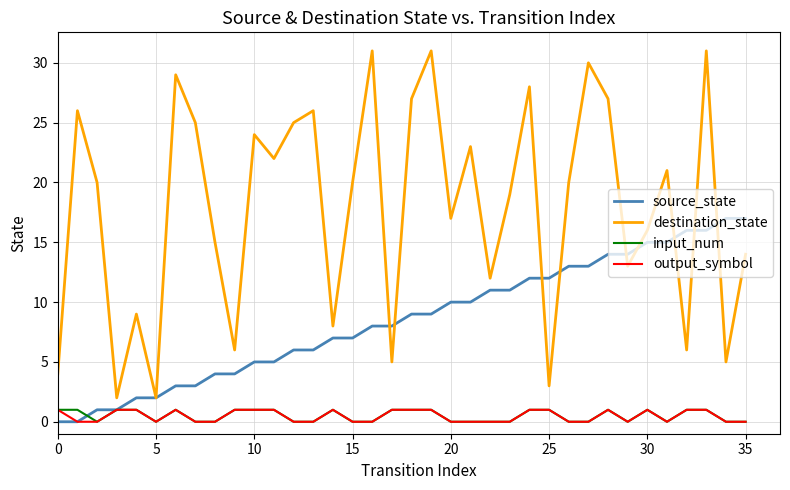

Does the chart have visible grid lines?

Yes